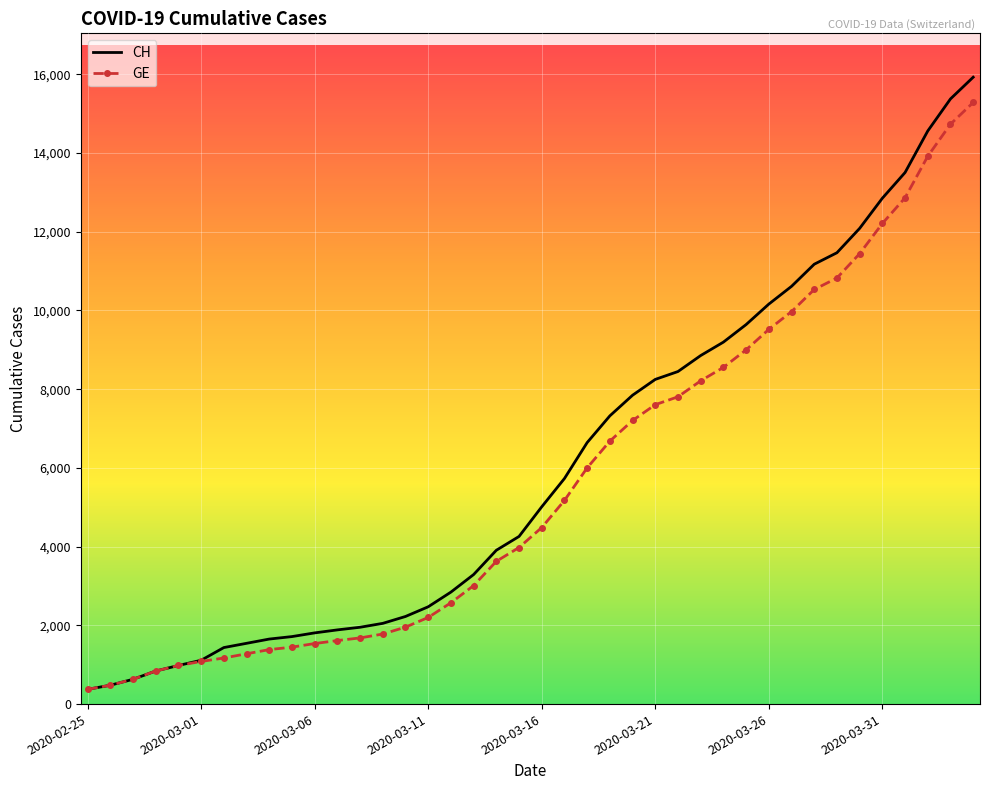

Which series has the widest spread of values?

CH